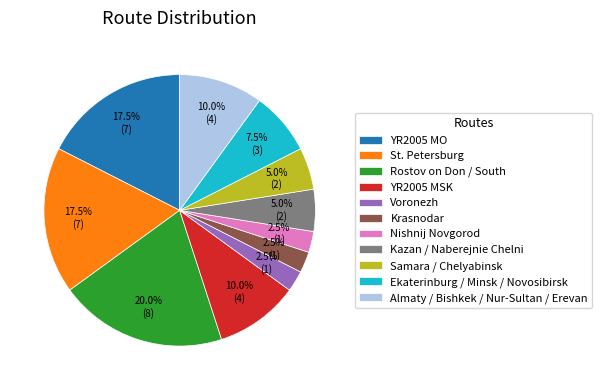

Between YR2005 MO and Krasnodar, which is larger?

YR2005 MO